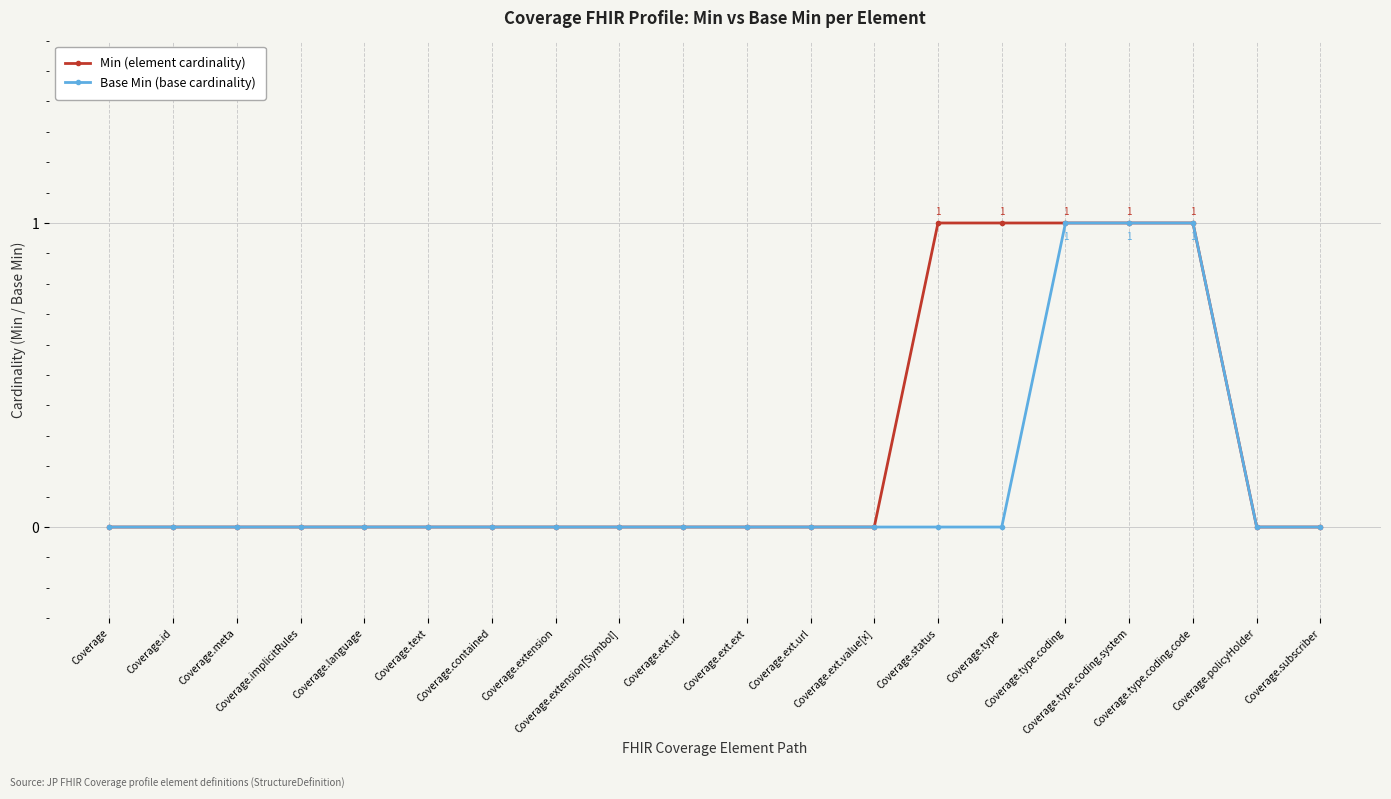

What is the value of the Base Min (base cardinality) point at the 17th from the left?

1